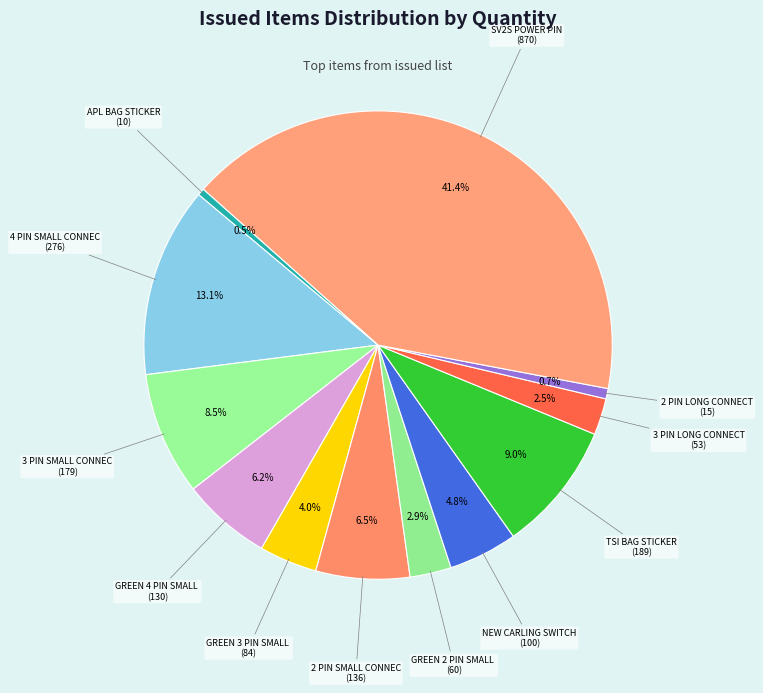

Count the number of slices in the pie.

12